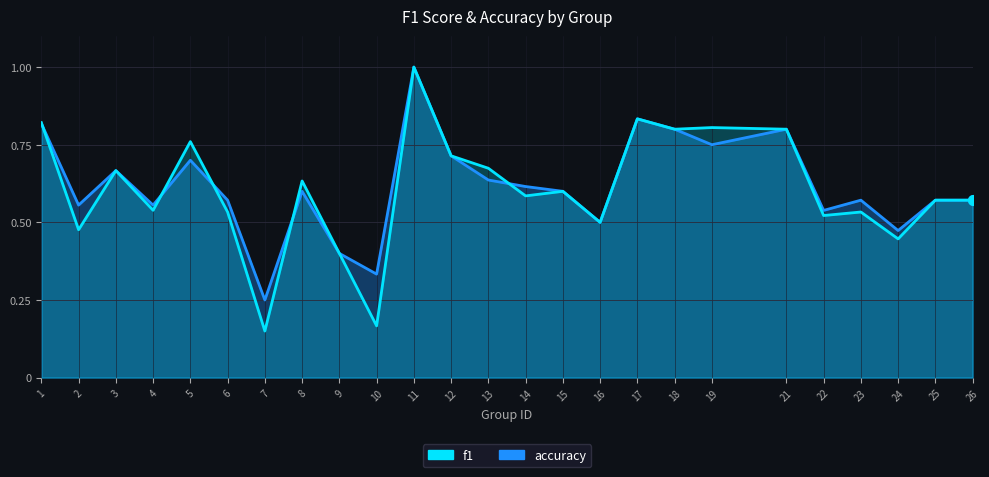

Rank the series at 1 from lowest to highest value.

accuracy, f1